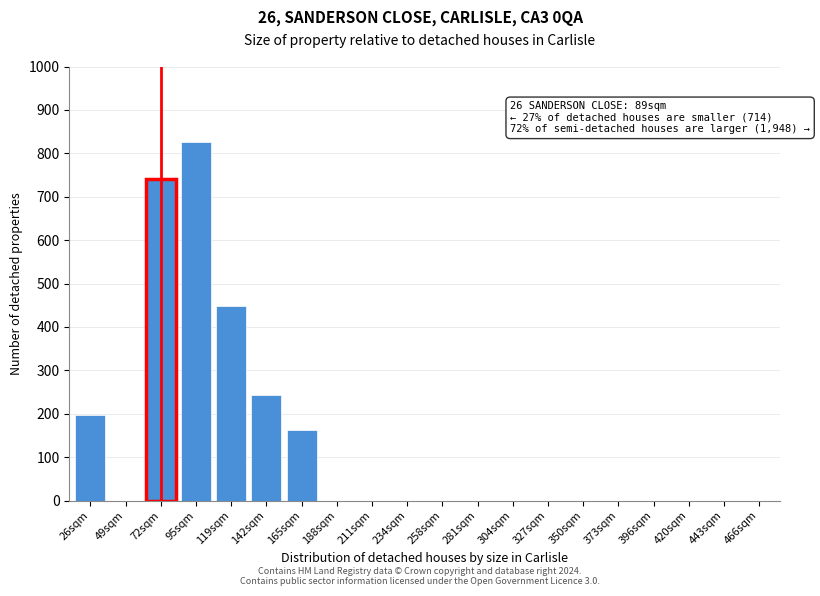

Reading left to right, list all the values displayed in this chart.

26sqm=196	49sqm=0	72sqm=741	95sqm=826	119sqm=448	142sqm=243	165sqm=163	188sqm=0	211sqm=0	234sqm=0	258sqm=0	281sqm=0	304sqm=0	327sqm=0	350sqm=0	373sqm=0	396sqm=0	420sqm=0	443sqm=0	466sqm=0